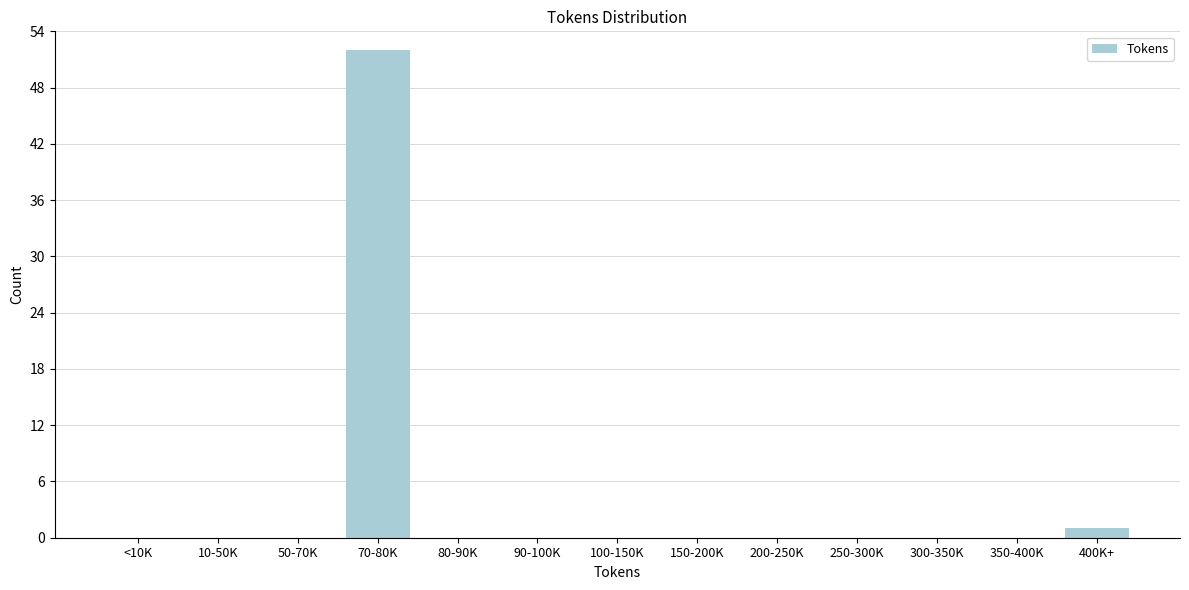

Reading left to right, extract all data points from this chart.

<10K=0	10-50K=0	50-70K=0	70-80K=52	80-90K=0	90-100K=0	100-150K=0	150-200K=0	200-250K=0	250-300K=0	300-350K=0	350-400K=0	400K+=1